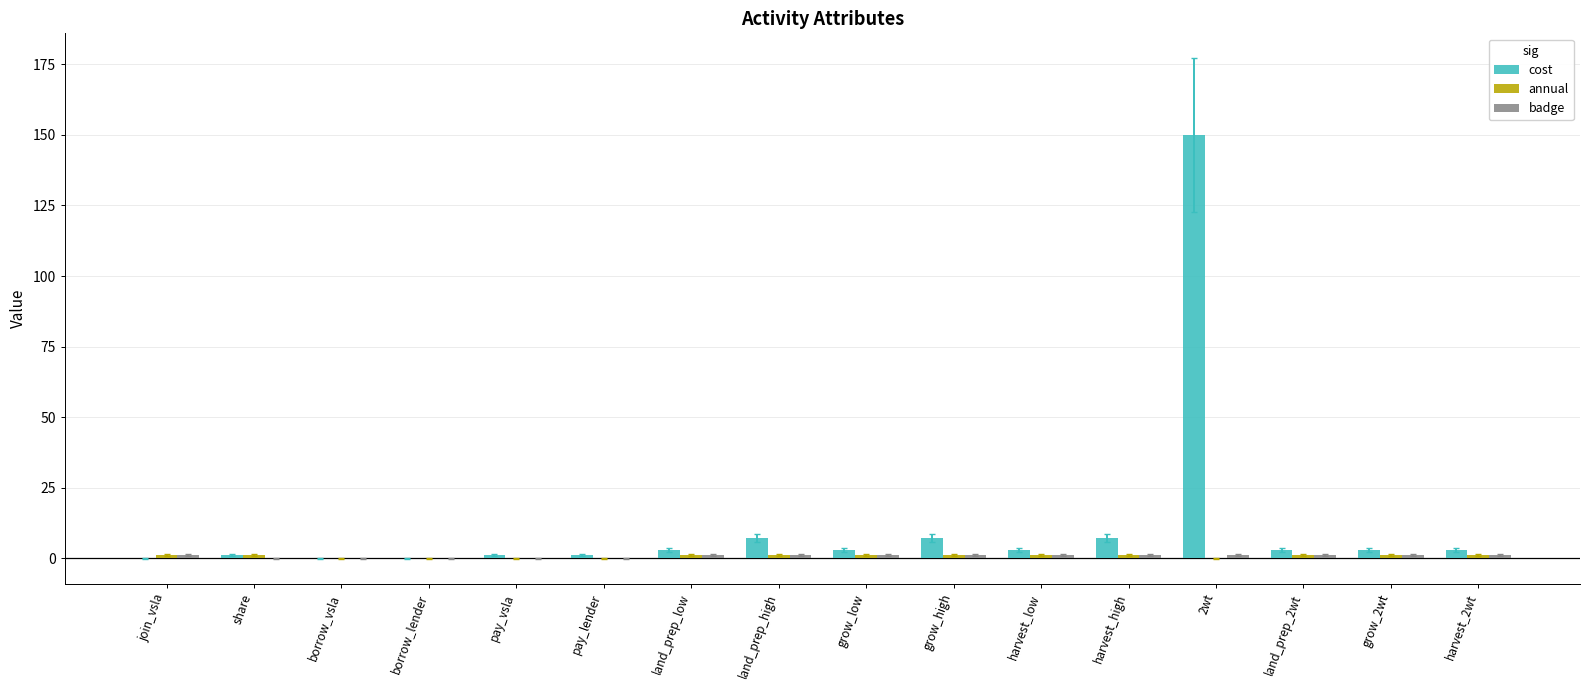

Which label corresponds to the largest value in the chart?

2wt